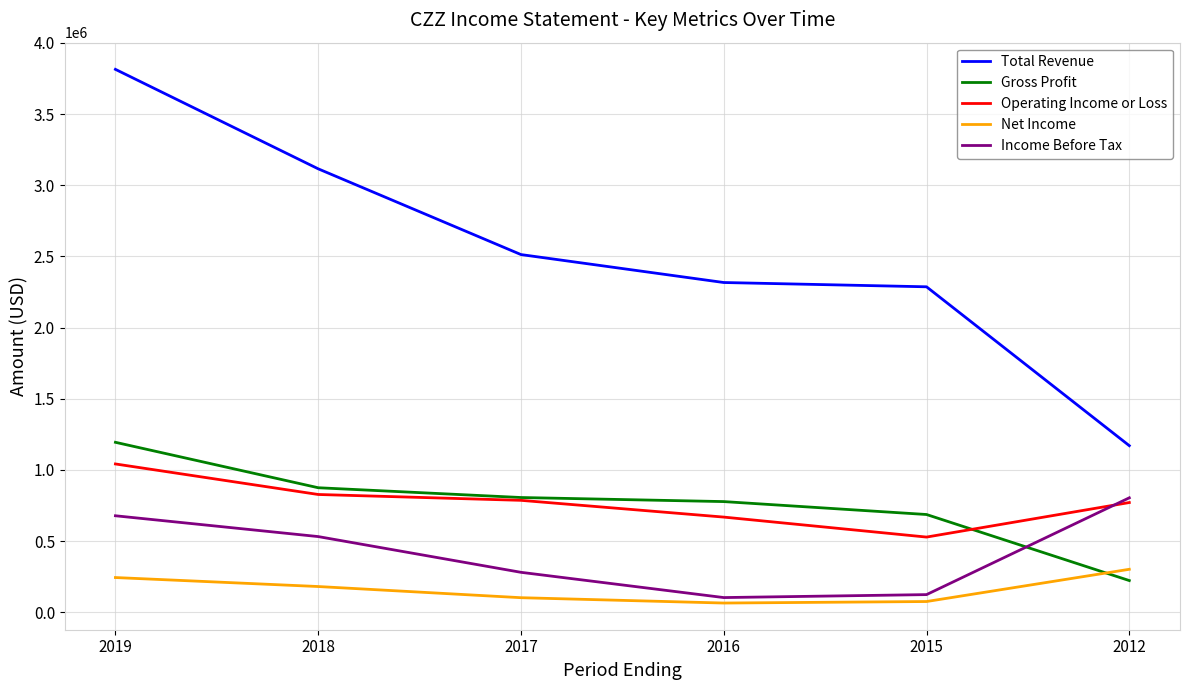

True or false: Total Revenue has more than 2 points higher than both neighbors.

False